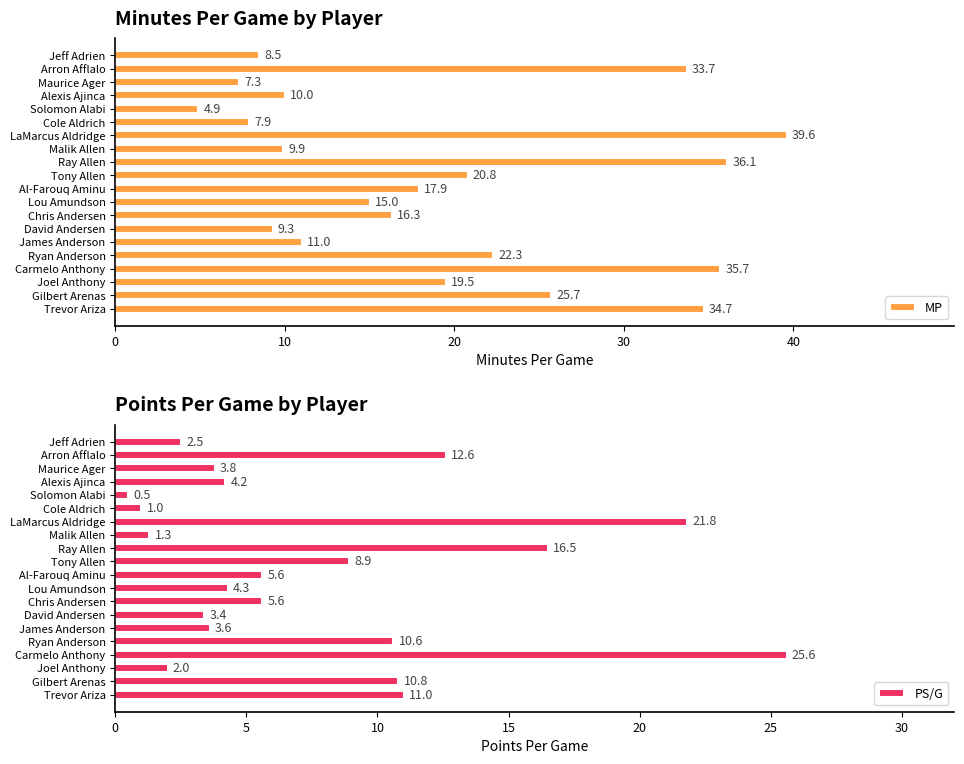

The value of MP at Cole Aldrich is 4.2. True or false?

False